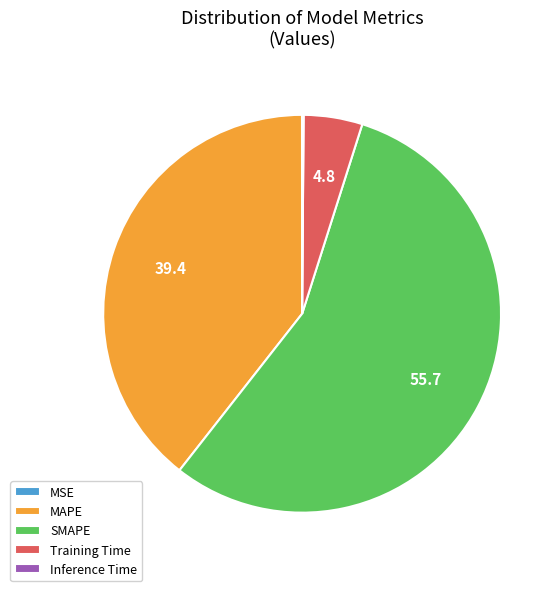

Is Training Time the majority of the pie?

No